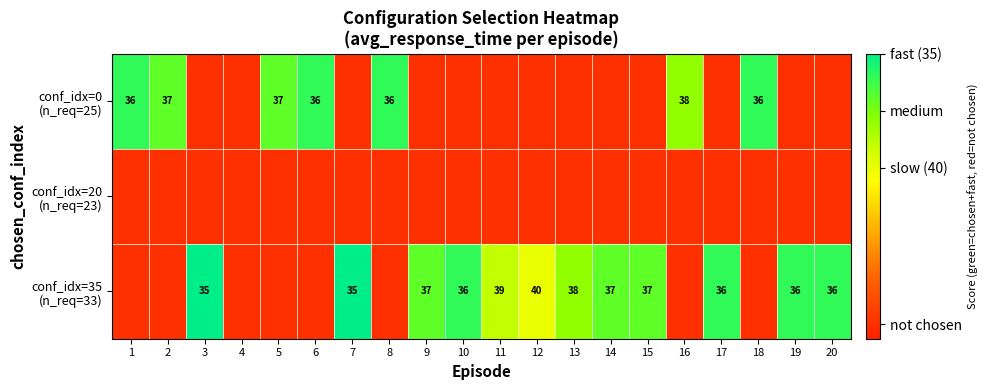

How many categories are shown in the chart?

20